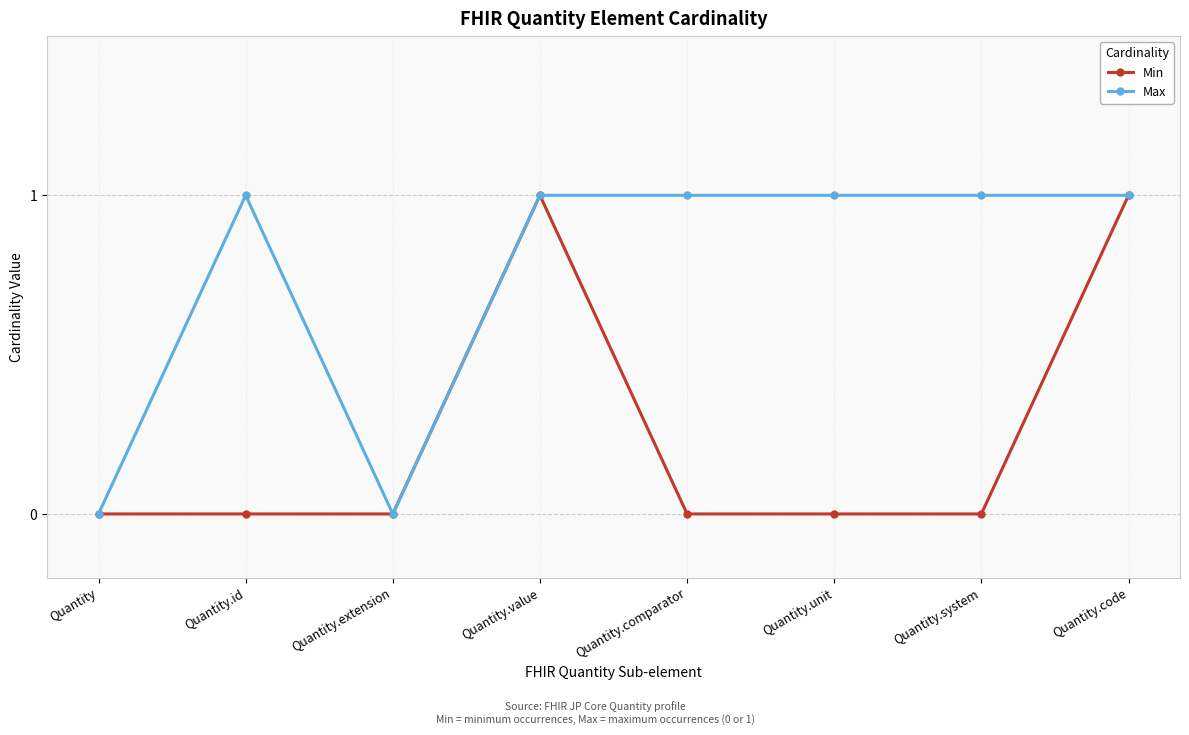

Where is the first local maximum for Max?

Quantity.id